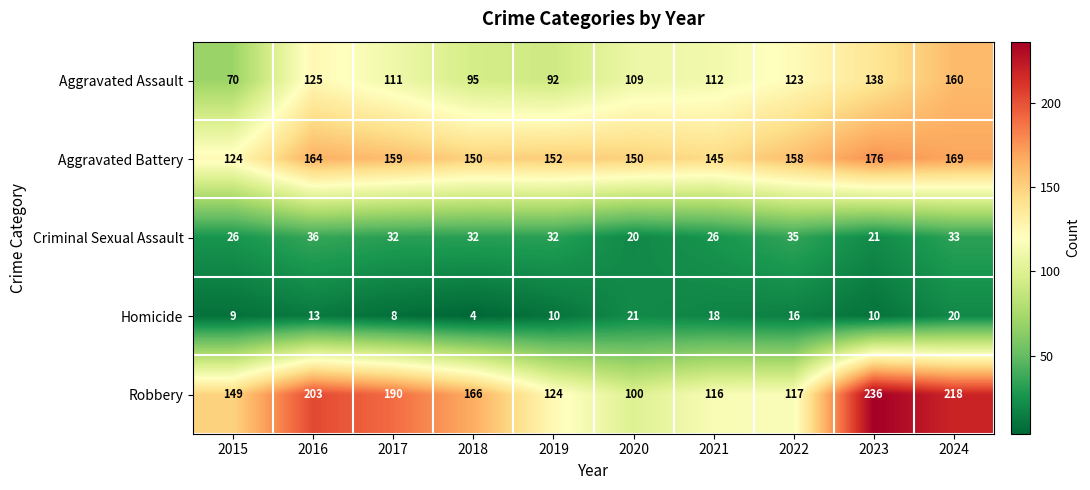

True or false: Robbery has a value of 69 at 2024.

False